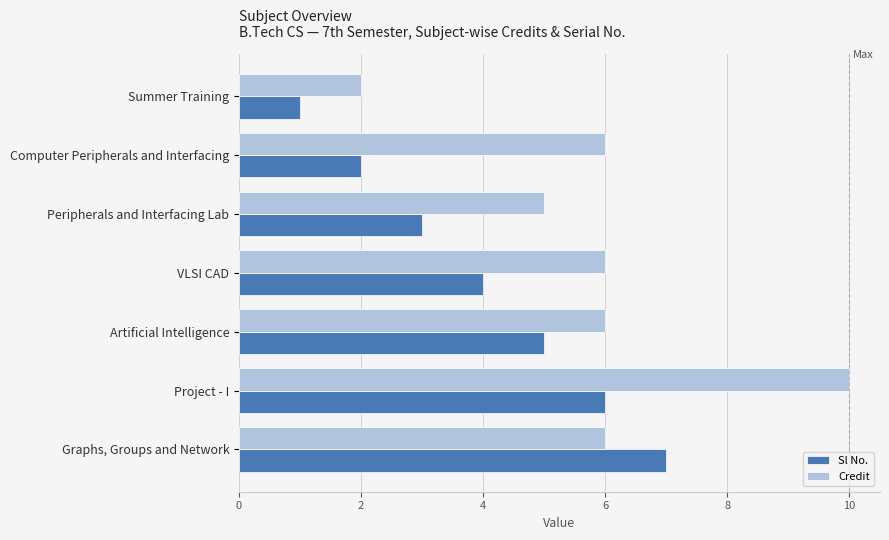

What is the maximum value shown in the chart?

10